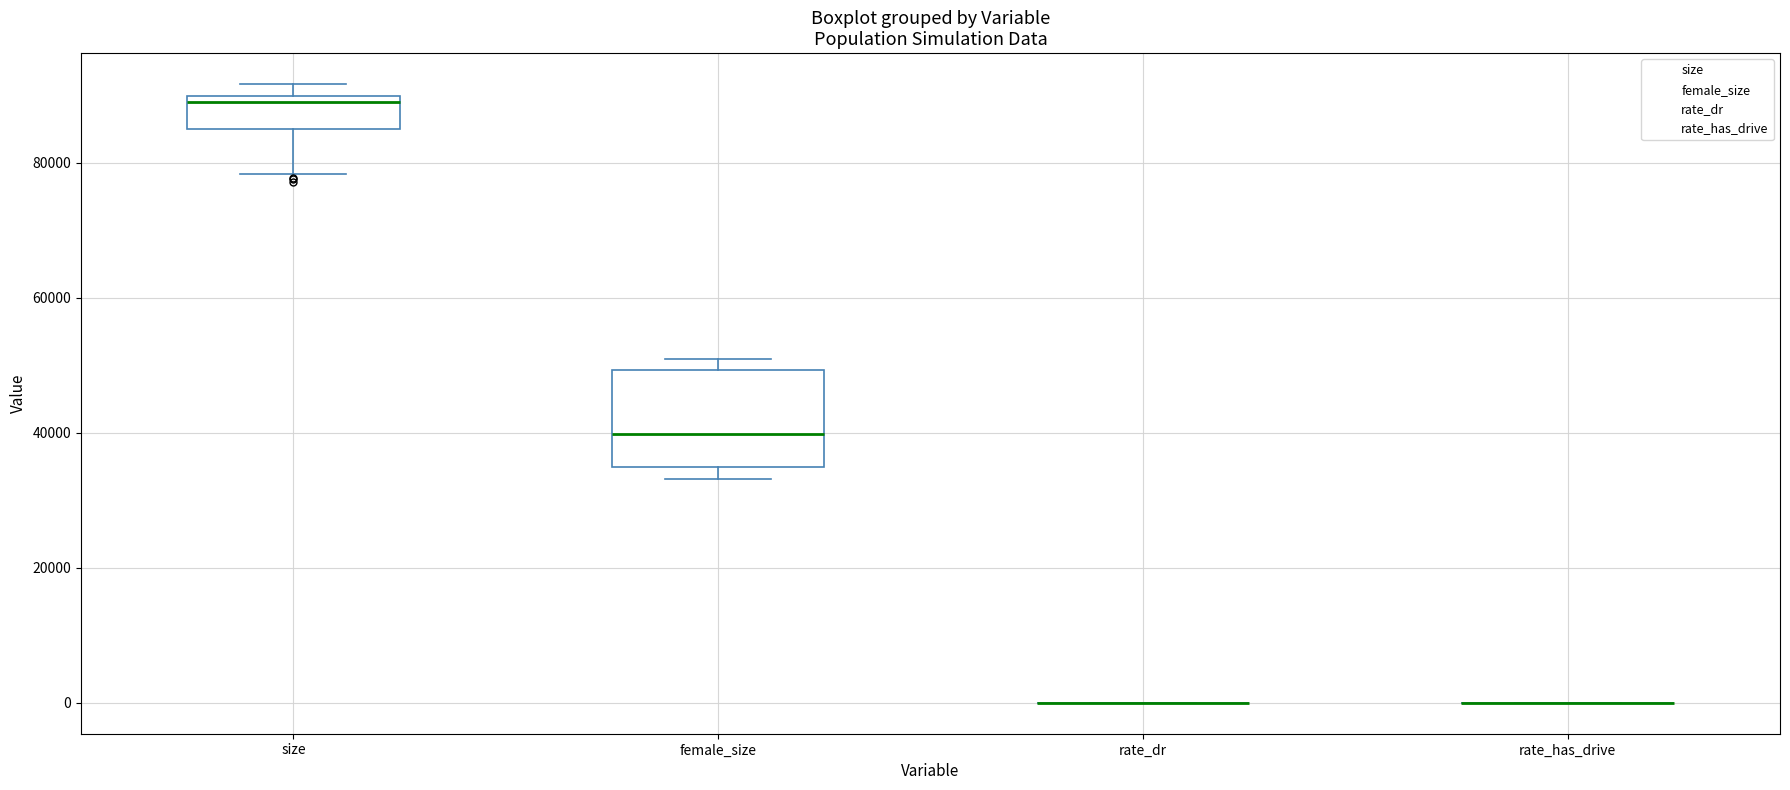

Which box is the tallest, from its lower edge to its upper edge?

female_size